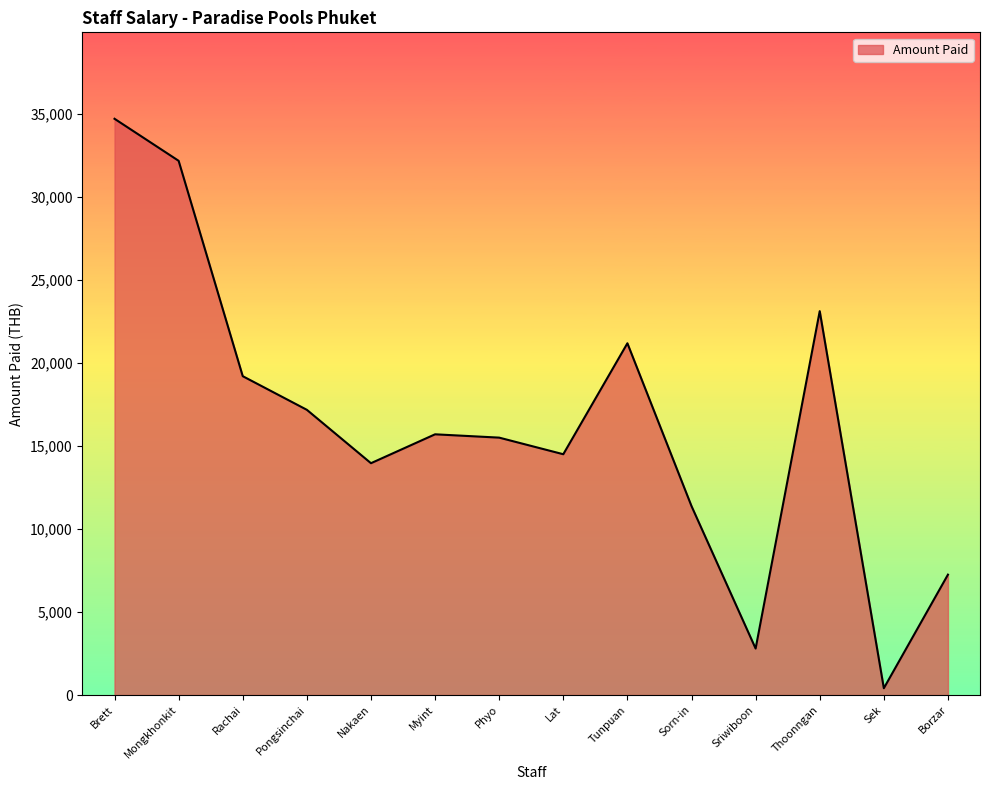

What is the difference between the maximum and minimum values?

34290.0